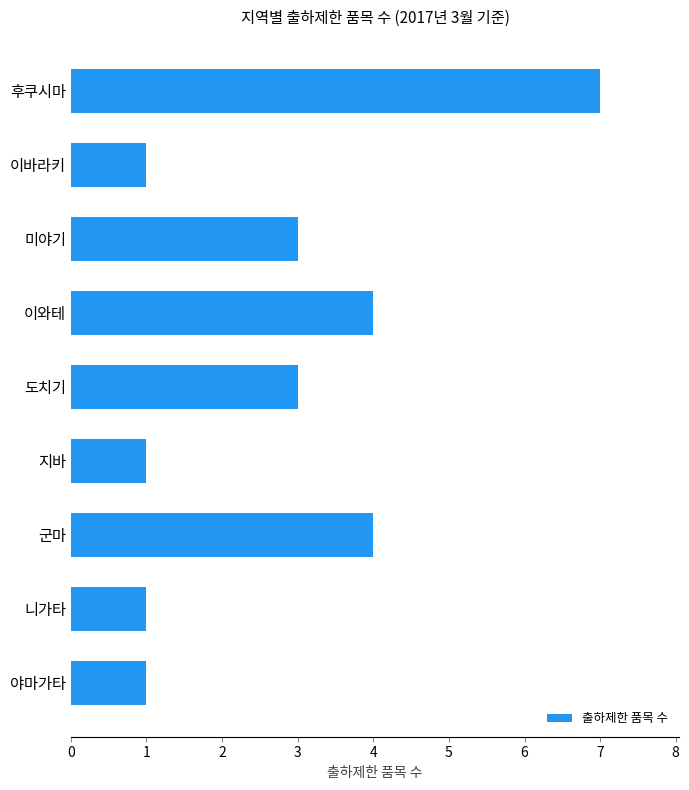

What is the greatest value displayed?

7